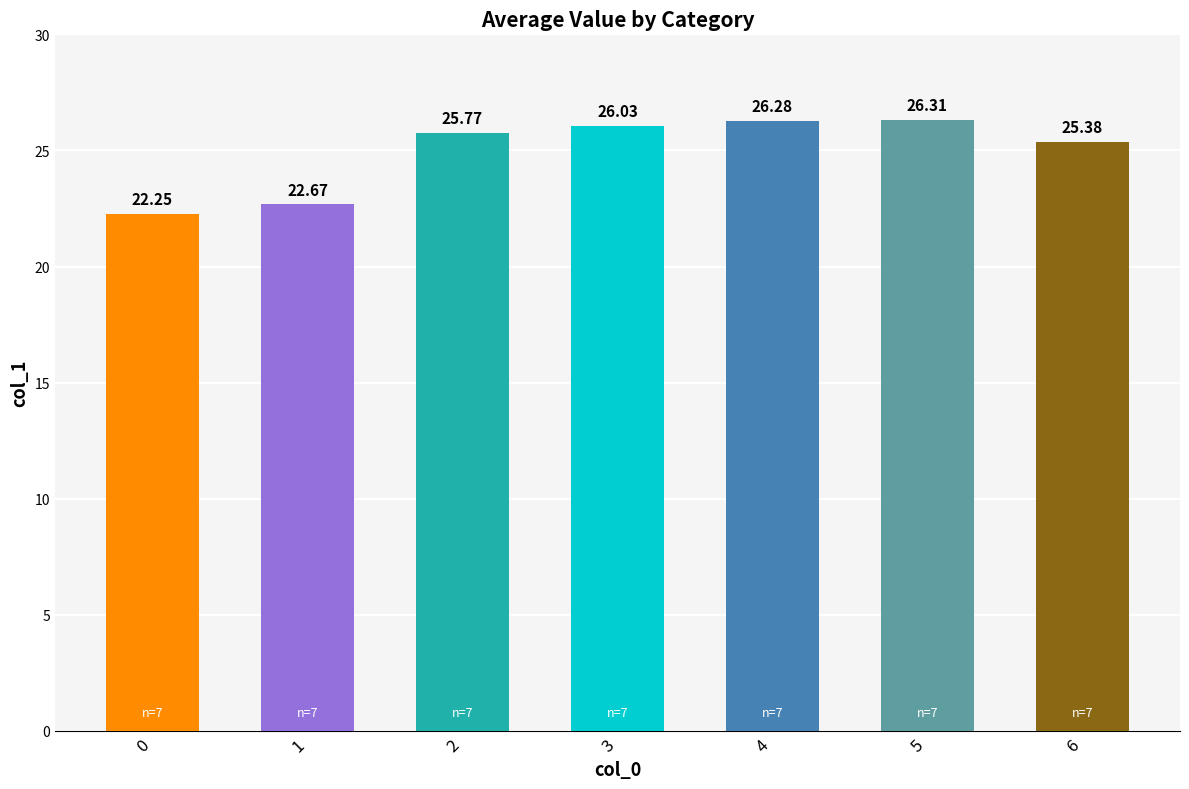

What is the value of the 1st bar from the left?

22.2